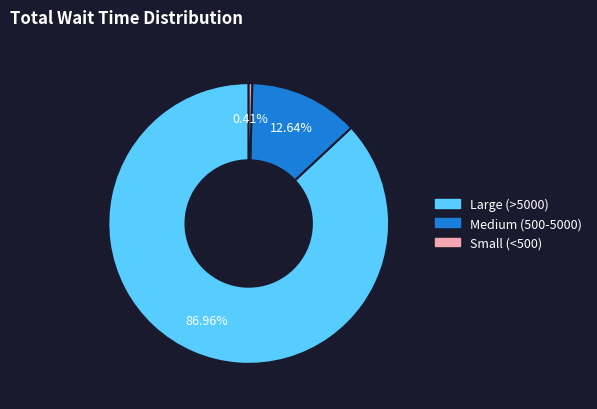

How many slices are in this pie chart?

3